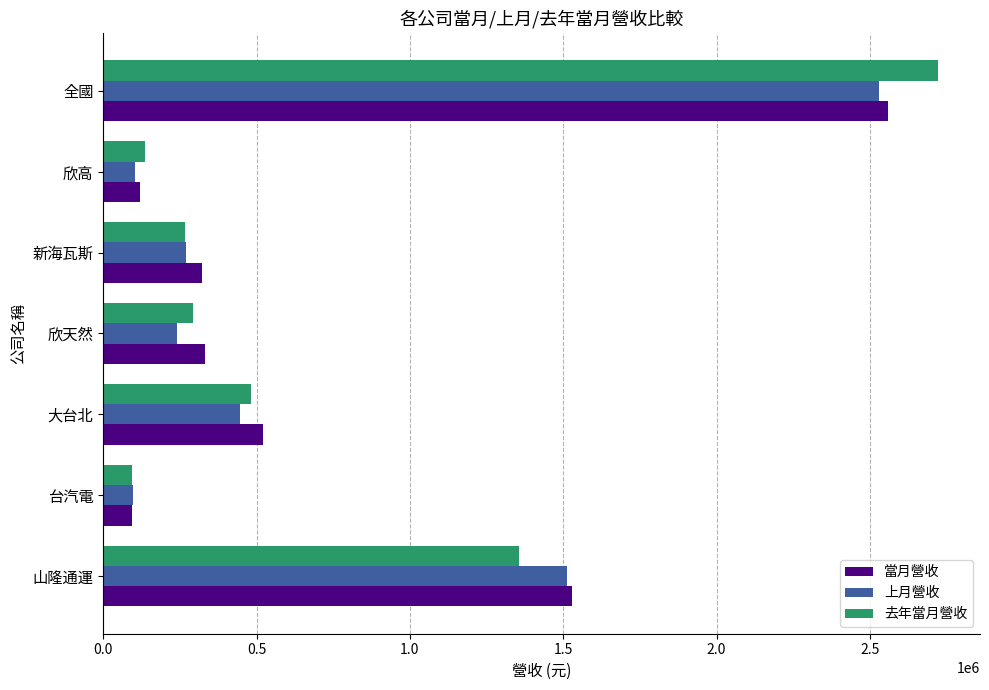

Where is 當月營收 nearest to the value 1325462?

山隆通運